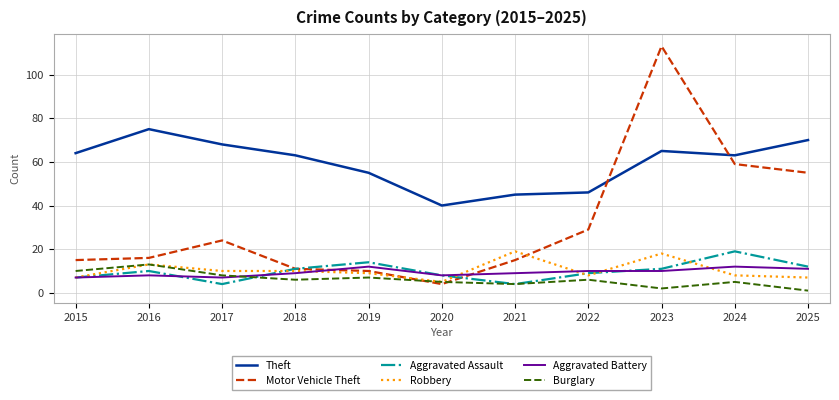

What is the approximate value of Aggravated Assault at 2019, to the nearest 5?

15